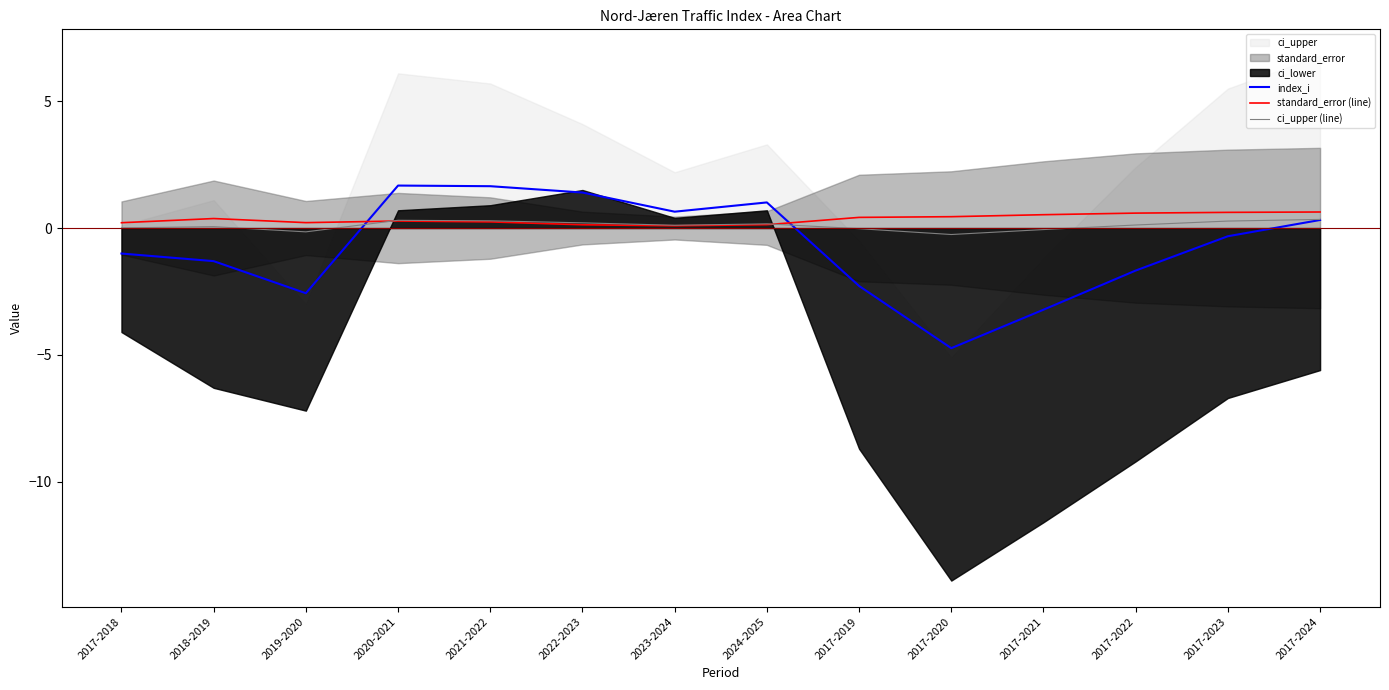

Is it true that standard_error (line) equals 0.2 at 2019-2020?

True